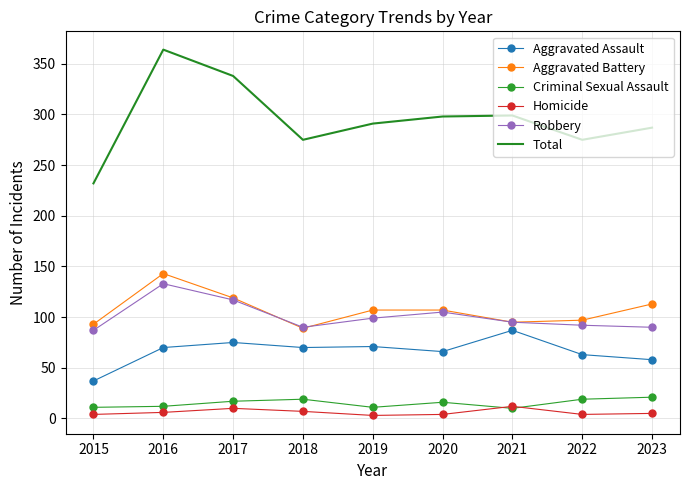

What is the maximum value for Total?

364